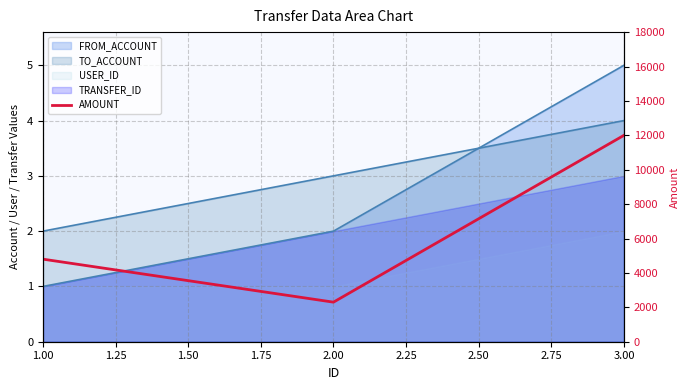

What is the sum of the values at 1.00 and 2.00?

7100